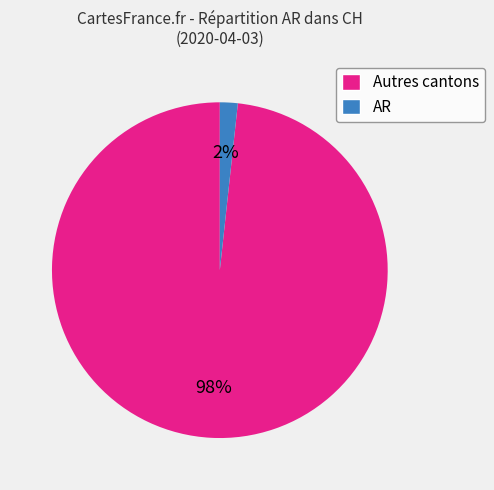

To the nearest percent, what is the combined percentage of AR and Autres cantons?

100%